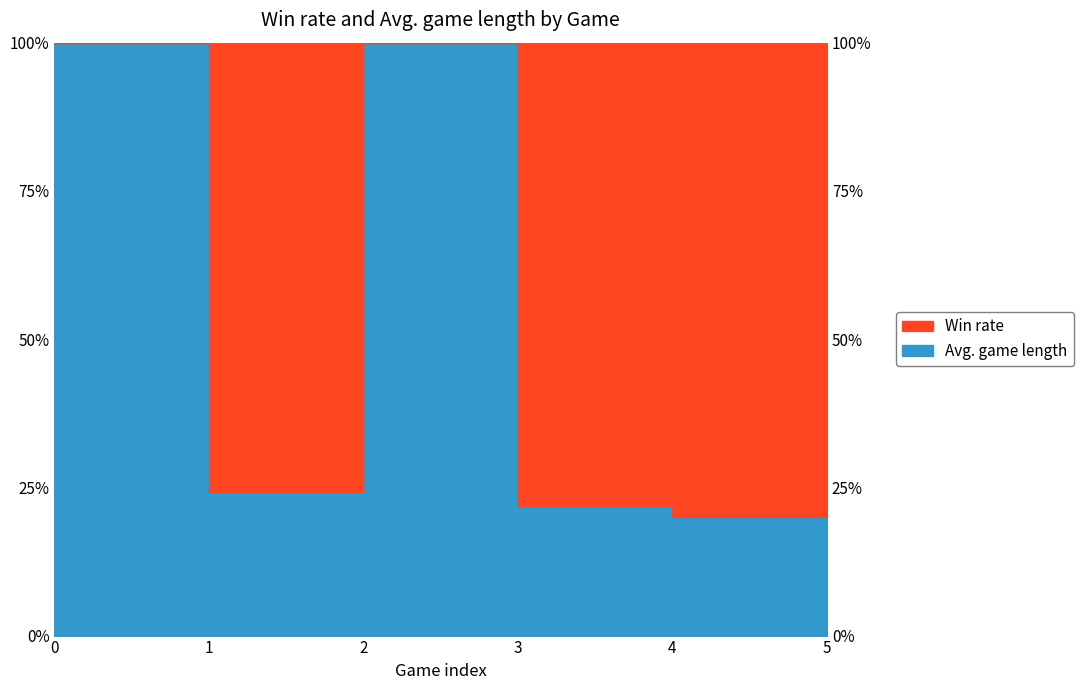

What value does the data have at 4?

20.0